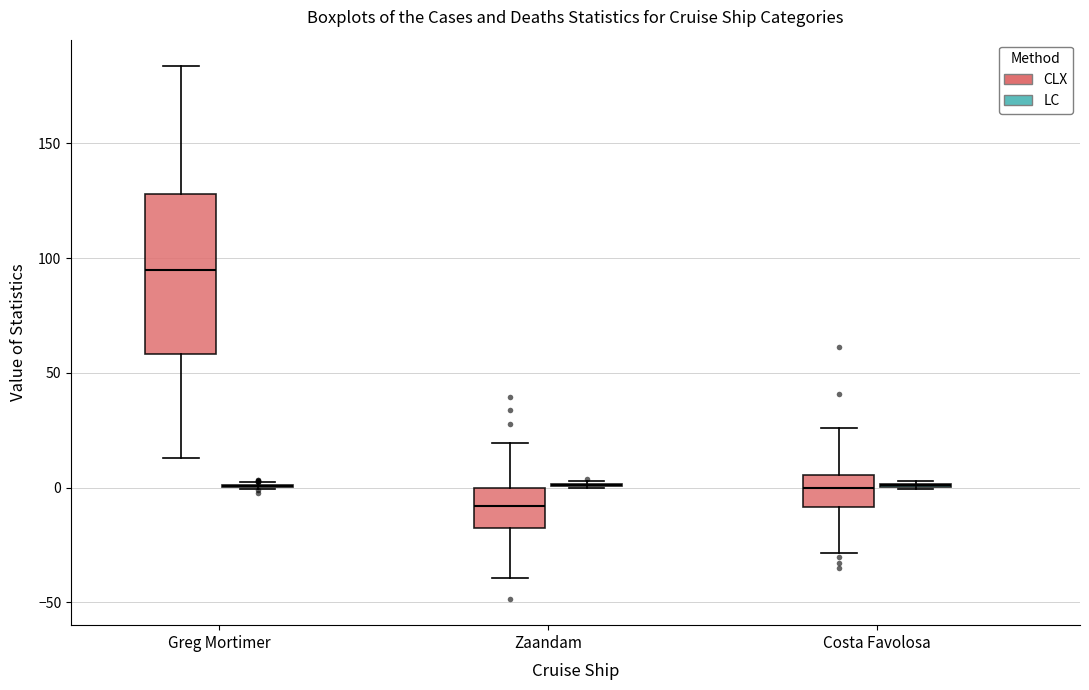

Comparing the boxes themselves (not the whiskers), which one is the tallest?

Greg Mortimer (CLX)